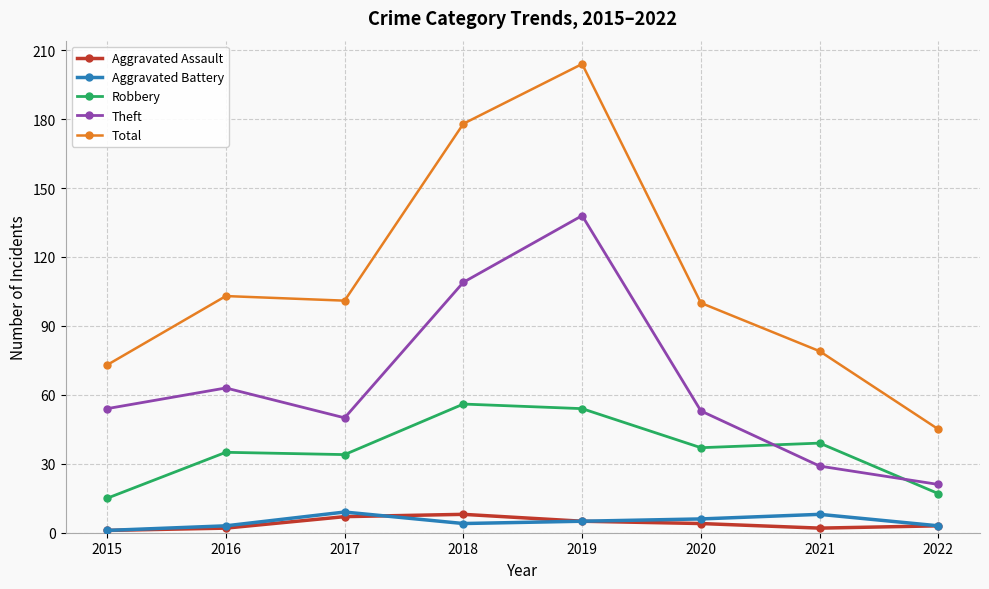

What is the spread (max minus min) of values at 2022?

42